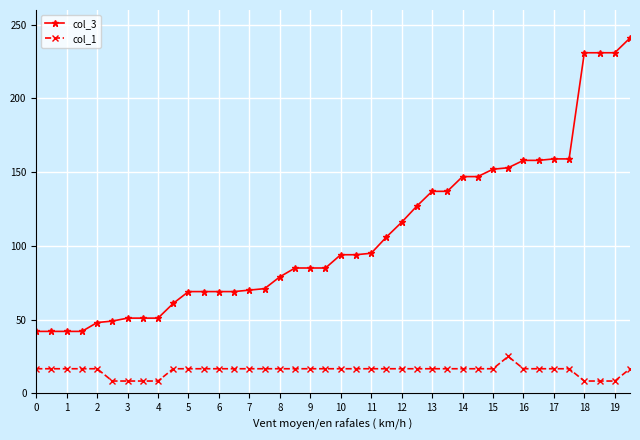

How many data points in col_3 are less than 94?

20